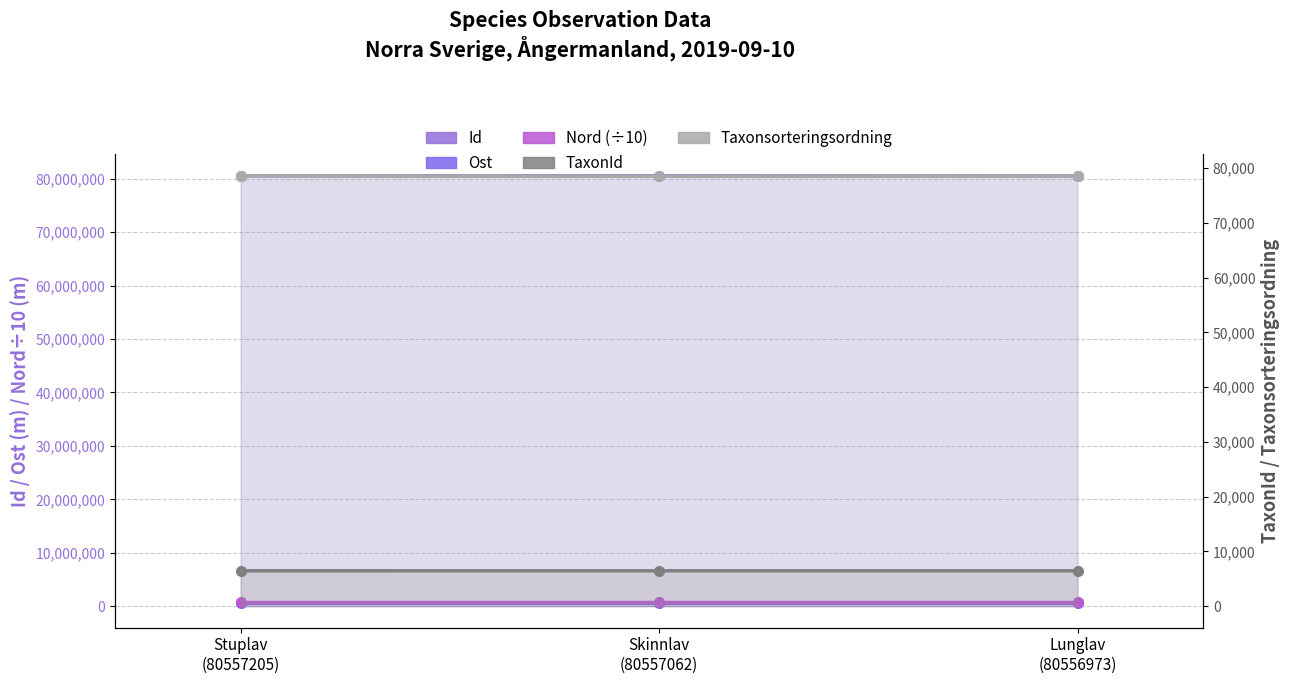

What is the average value of the Id series?

80557080.0